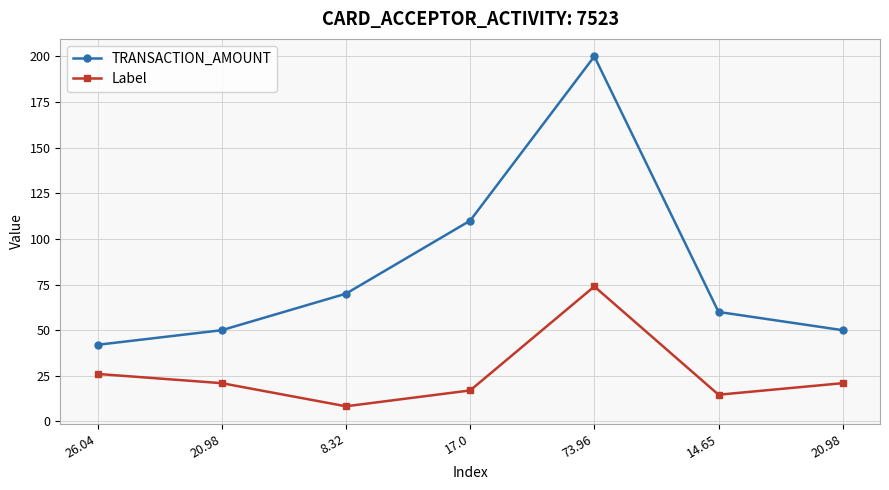

Which series has the largest total across all categories?

TRANSACTION_AMOUNT